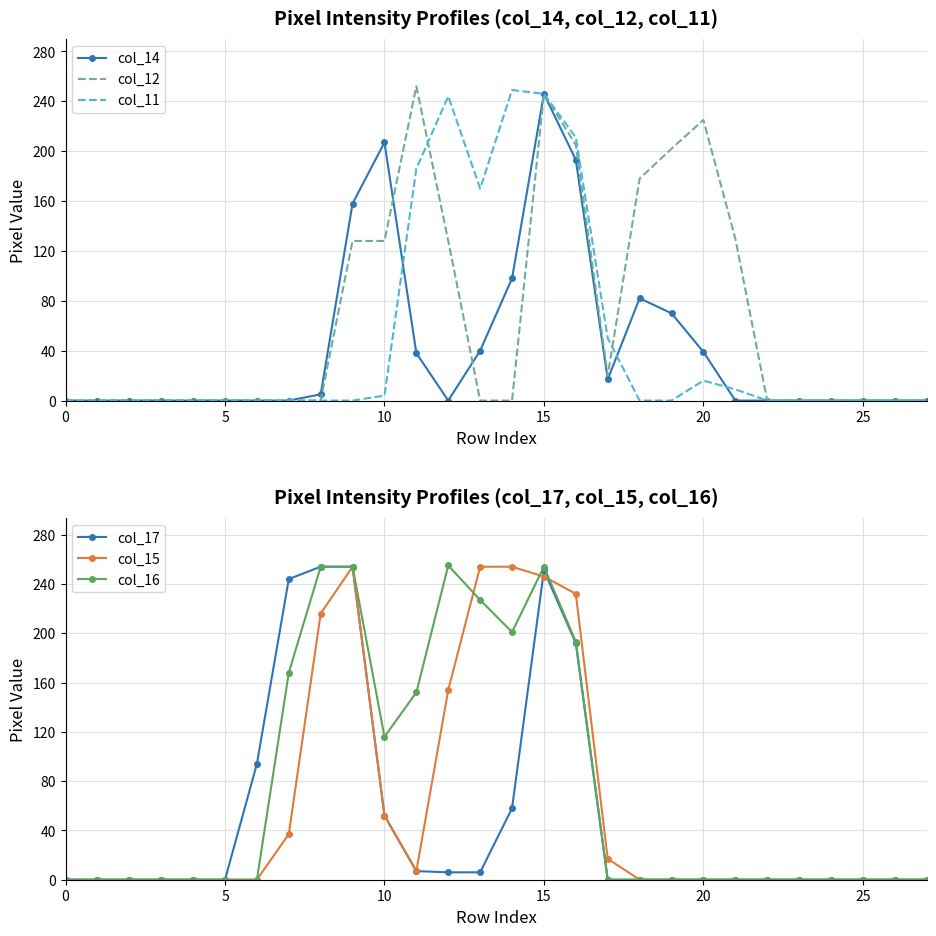

At 13, list the series in order from largest to smallest.

col_15, col_16, col_11, col_14, col_17, col_12